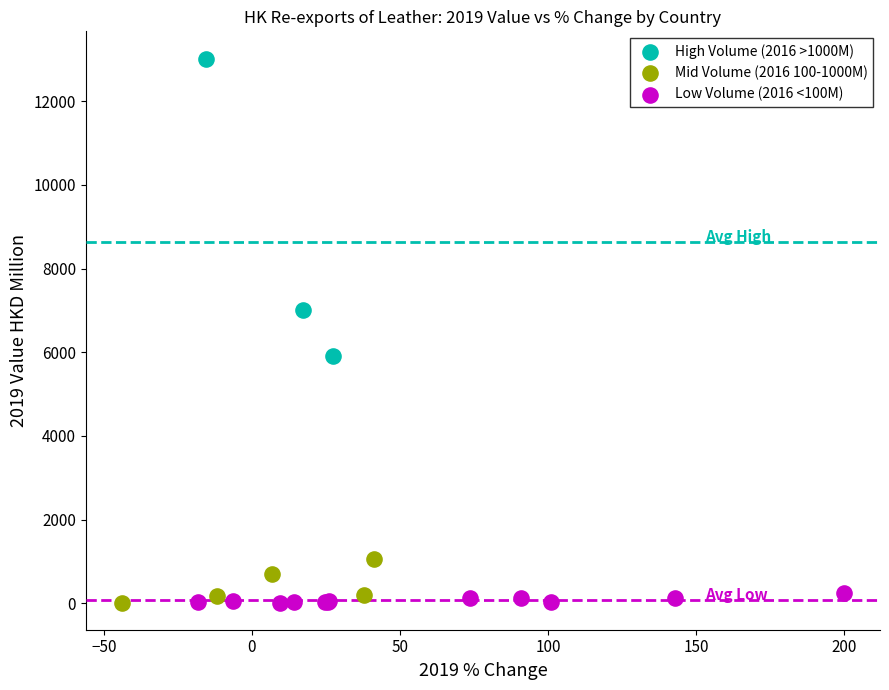

Which series has the widest spread of Y values?

High Volume (2016 >1000M)